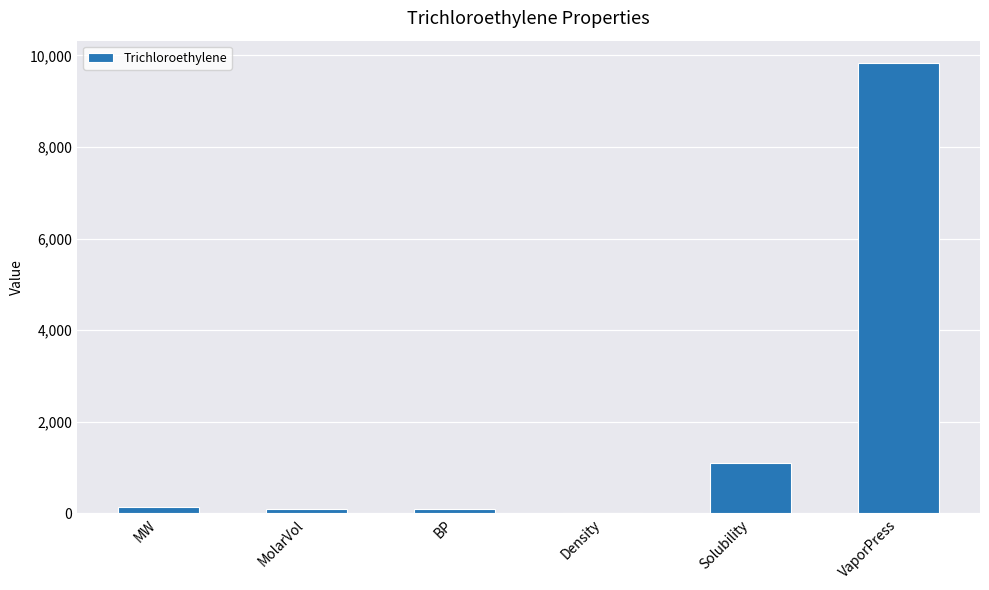

What is the approximate value at VaporPress?

9830.0